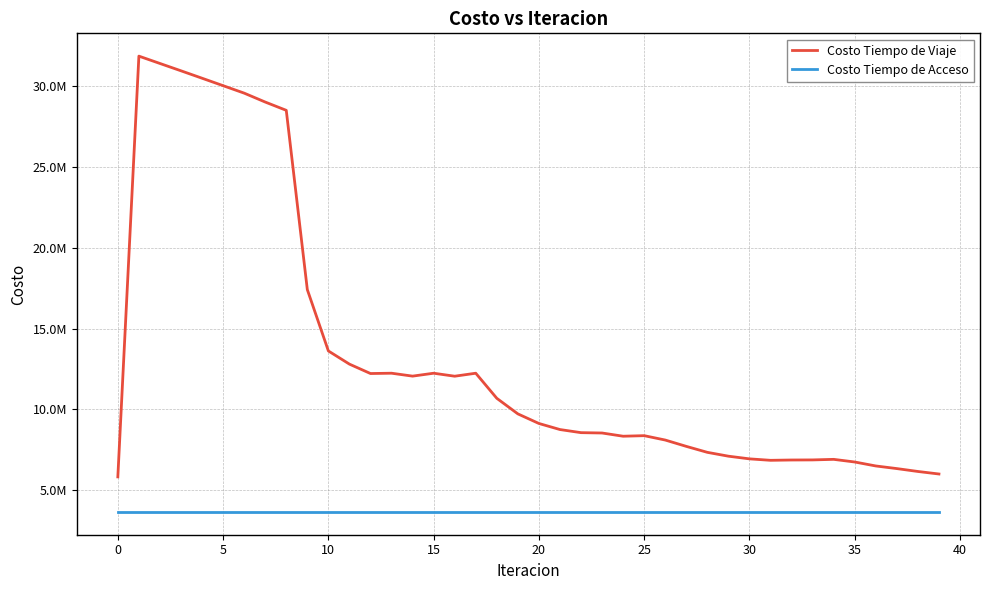

Does the chart display data point markers on the line(s)?

No